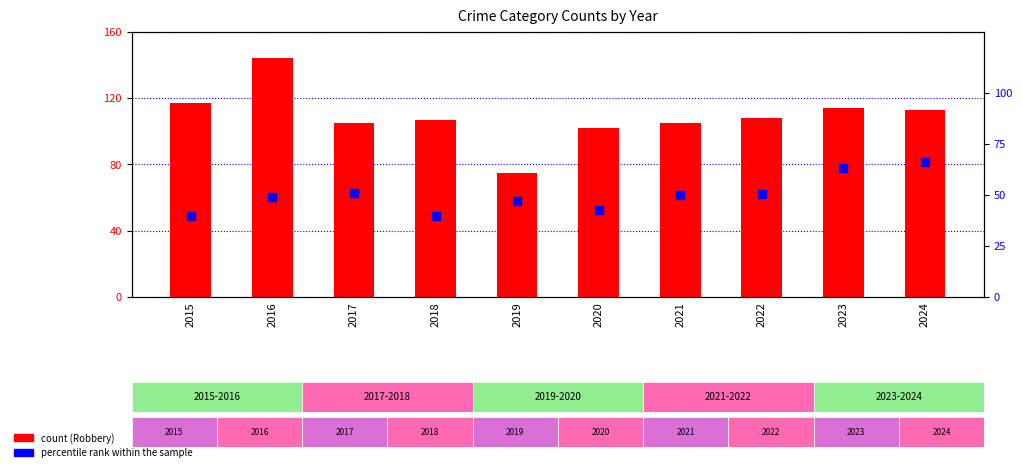

Is the value of Robbery (count) at 2017 greater than the value of percentile rank within the sample at 2019?

Yes